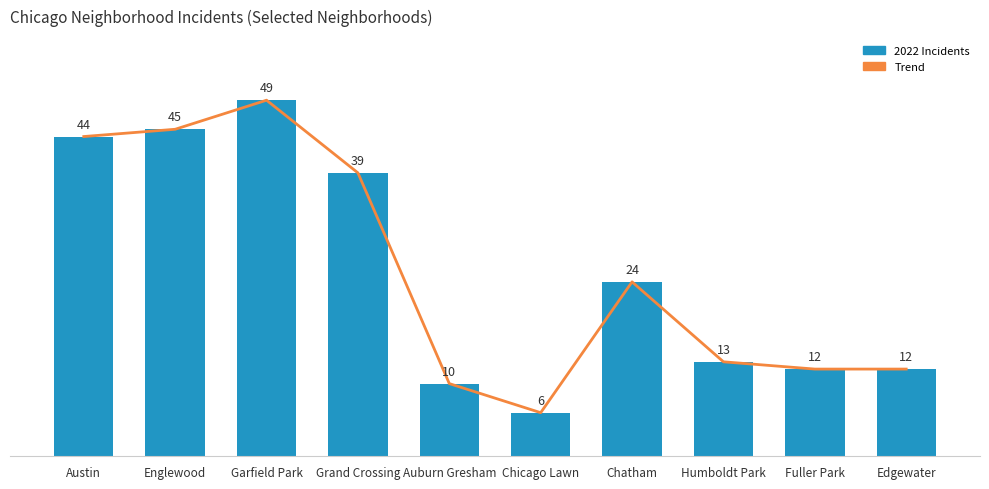

Which has a higher value, Grand Crossing or Chicago Lawn?

Grand Crossing